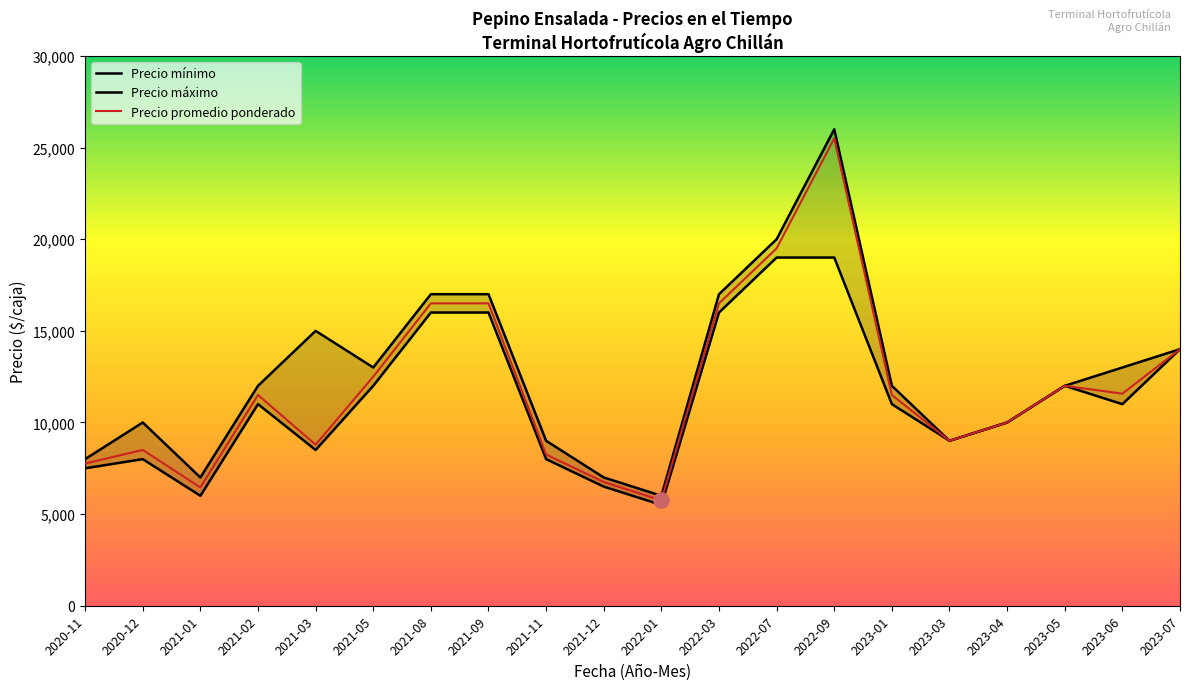

Which series has the largest Y range (max minus min)?

Precio máximo